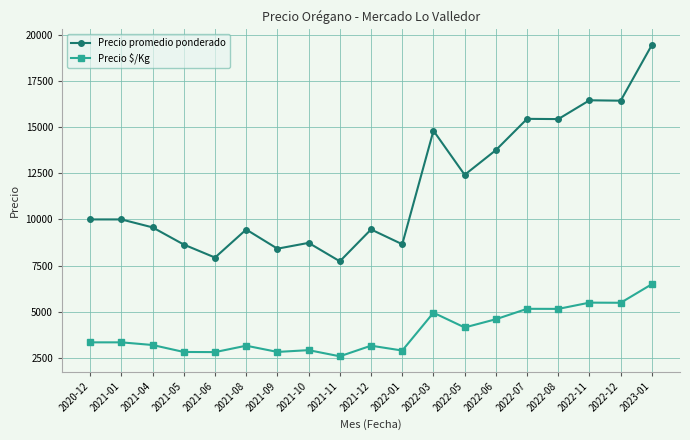

How many lines are shown in the chart?

2